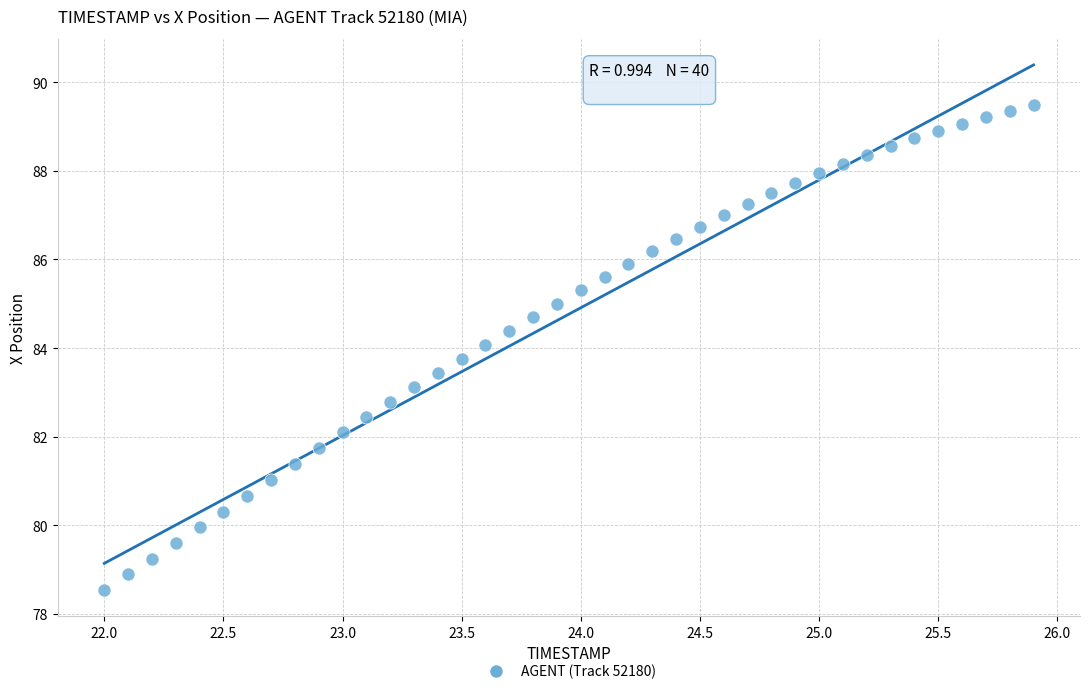

What is the range of X values (max minus min)?

3.9